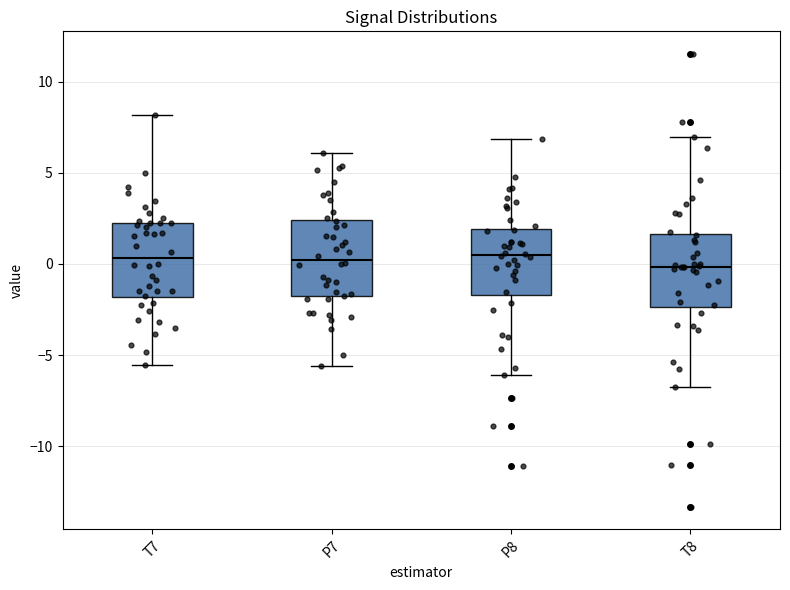

Reading left to right, transcribe this box plot: for each box, give where its median line is, the range the box spans, and where its two whiskers end, as read against the y-axis. The values are not printed on the chart, so give them approximately, as read against the axis.

T7: median 0.5, box -2.0 to 2.0, whiskers -5.5 to 8.0
P7: median 0.0, box -2.0 to 2.5, whiskers -5.5 to 6.0
P8: median 0.5, box -1.5 to 2.0, whiskers -6.0 to 7.0
T8: median 0.0, box -2.5 to 1.5, whiskers -6.5 to 7.0